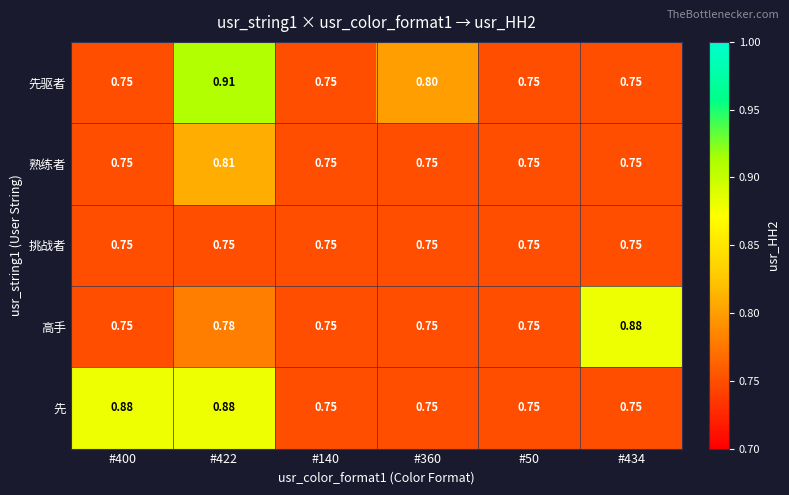

Which series has the largest range (max minus min)?

先驱者